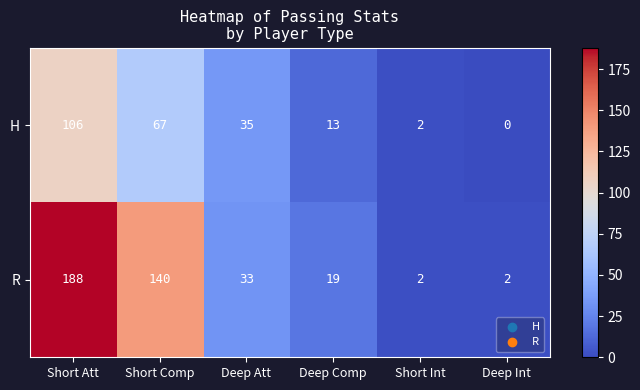

Reading right to left, transcribe all the data shown in this chart.

H: 0	2	13	35	67	106
R: 2	2	19	33	140	188